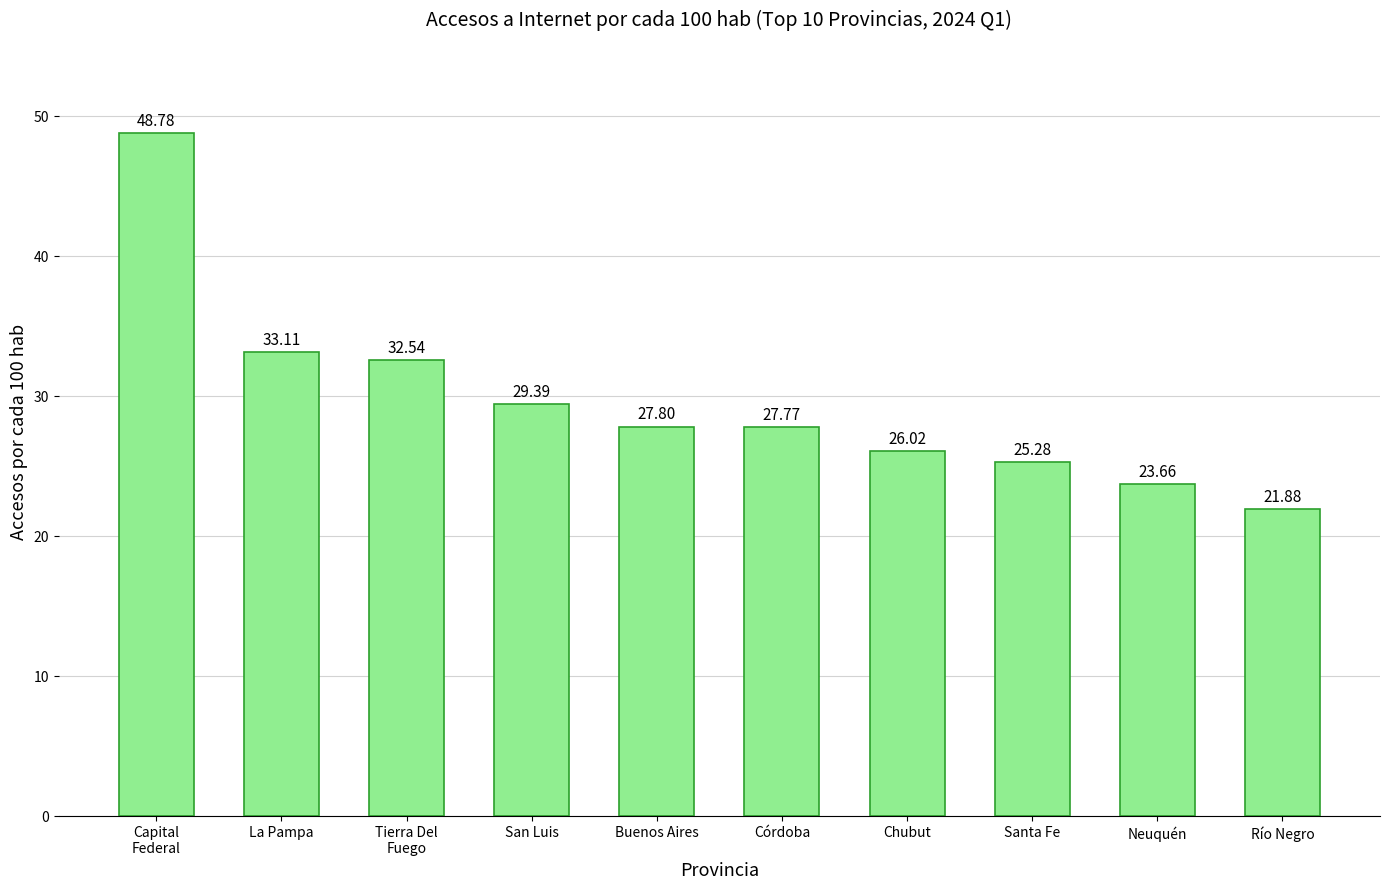

At which category does the chart reach its peak across all series?

Capital
Federal